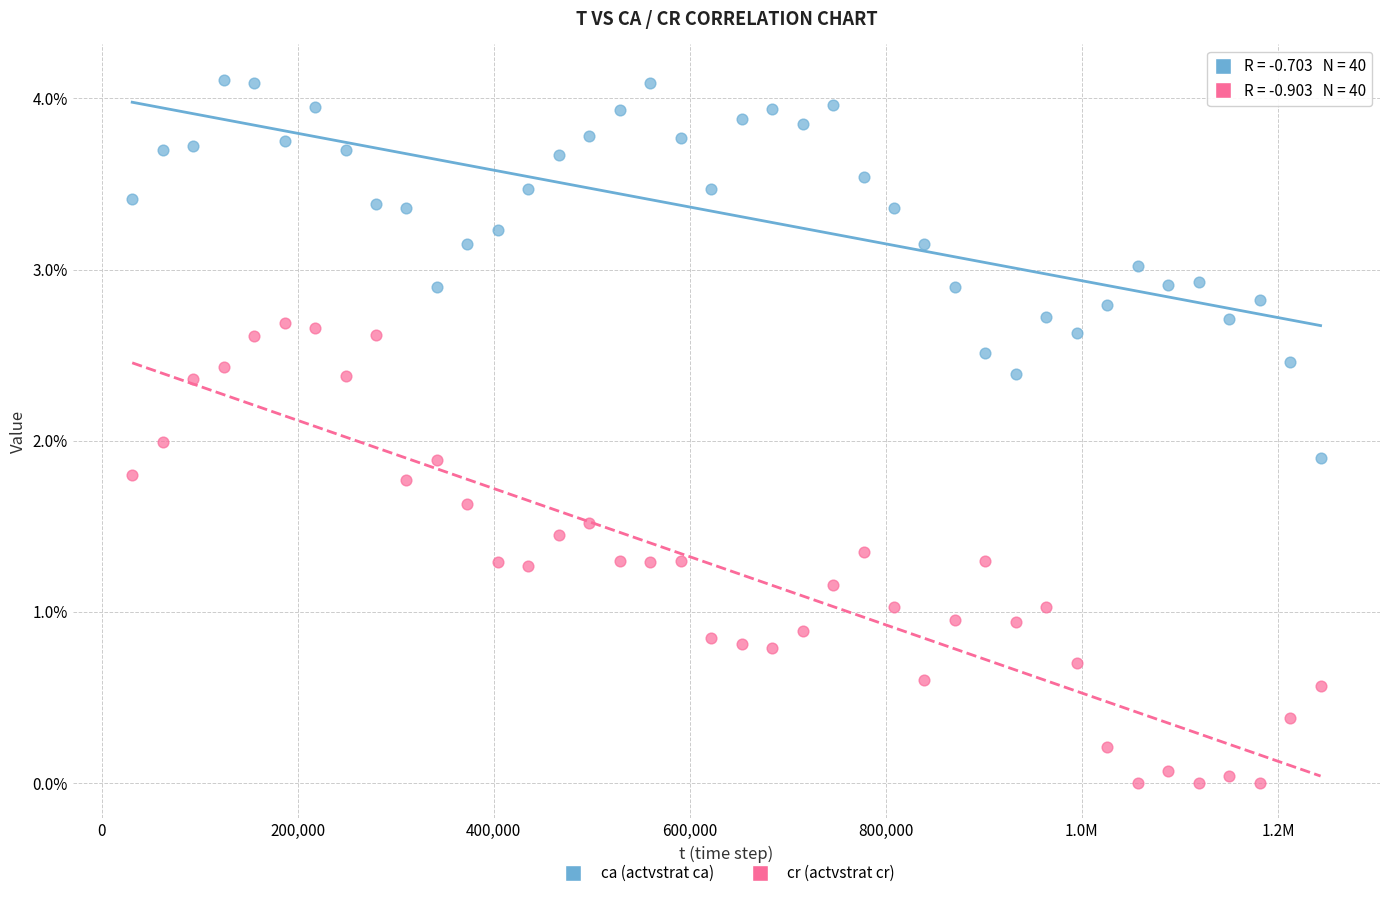

What are all the series names shown in the legend?

ca (actvstrat ca), cr (actvstrat cr)